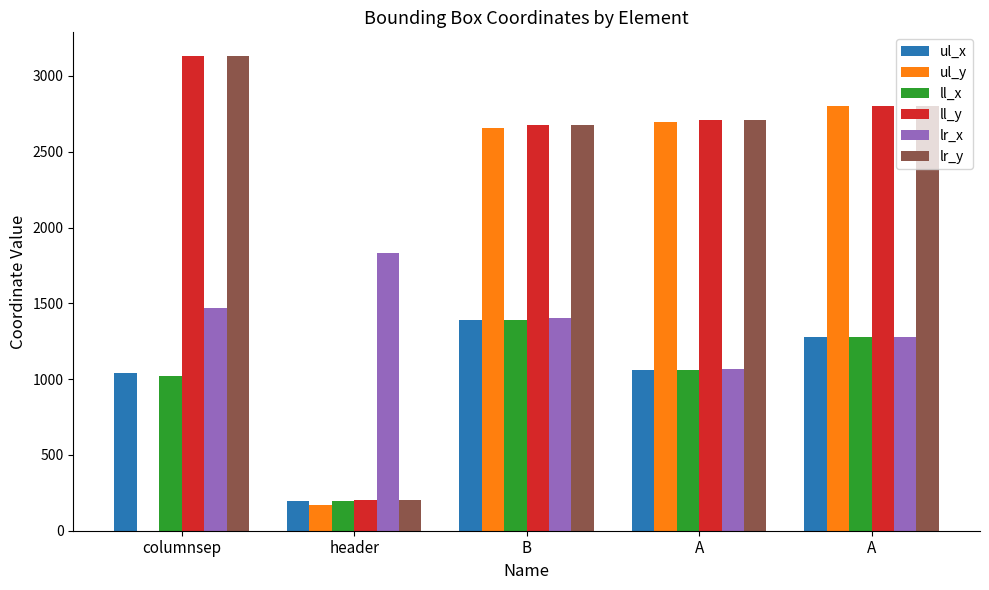

How many groups of bars are there?

5